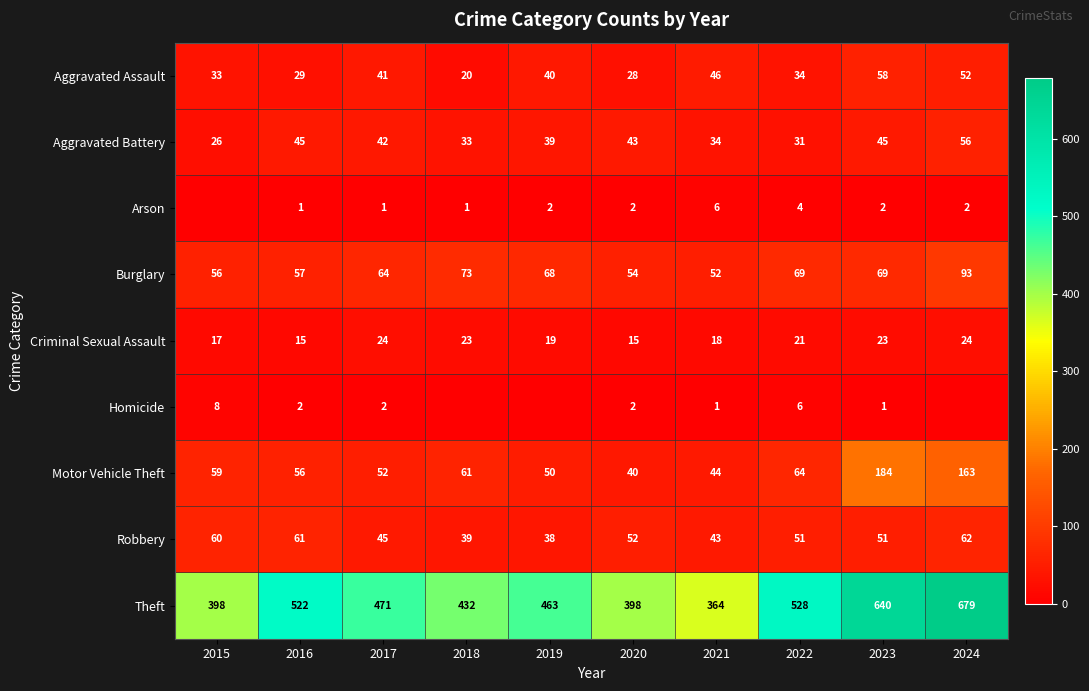

What is the average value of the Motor Vehicle Theft series?

77